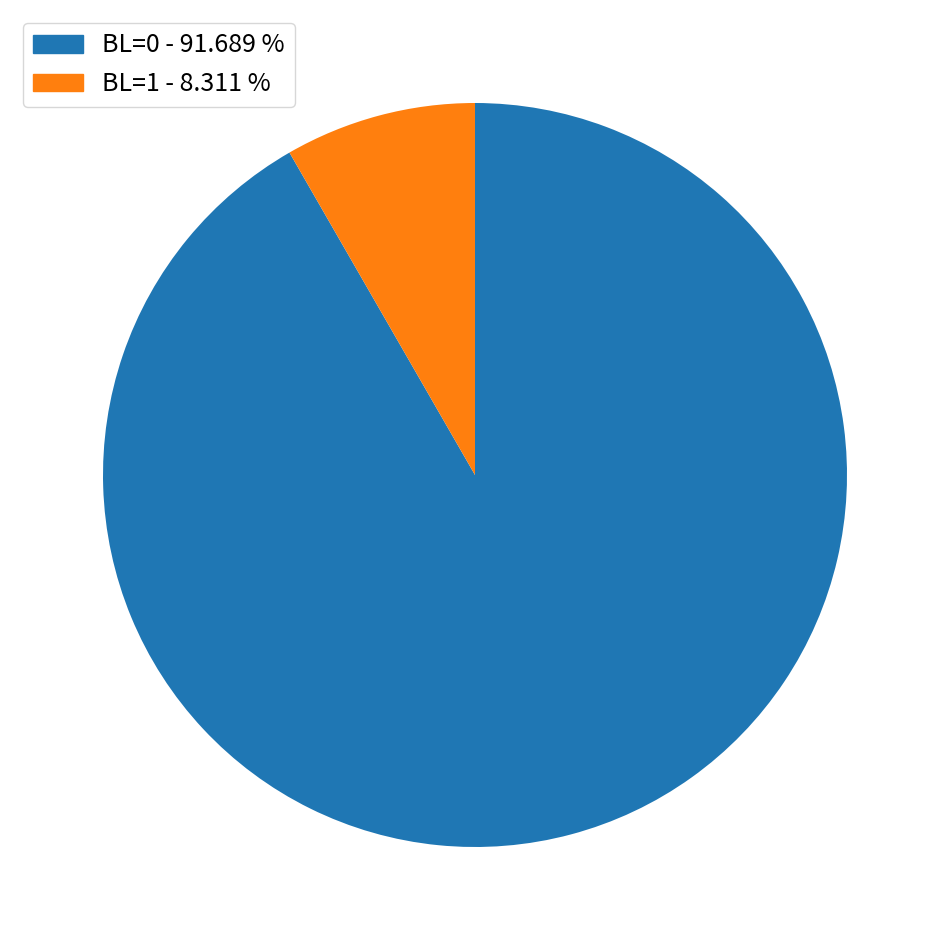

Is there any slice that represents more than half of the pie?

Yes